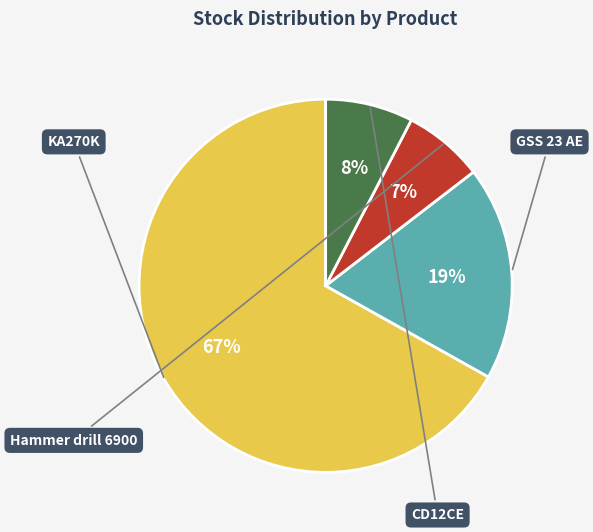

How many slices are in this pie chart?

4